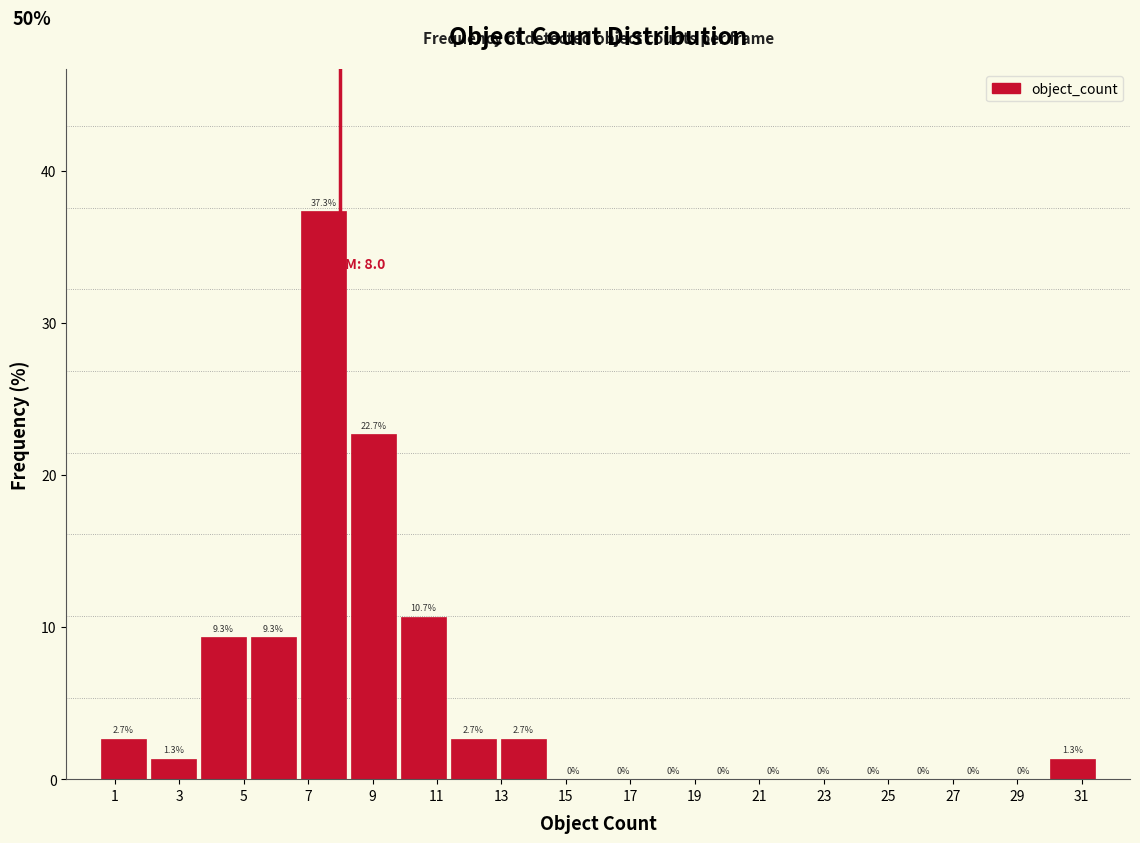

What is the height of the bar covering 8.25 to 9.80 on the x-axis? The bar edges are not printed on the chart, so give them approximately, as read against the axis.

22.7